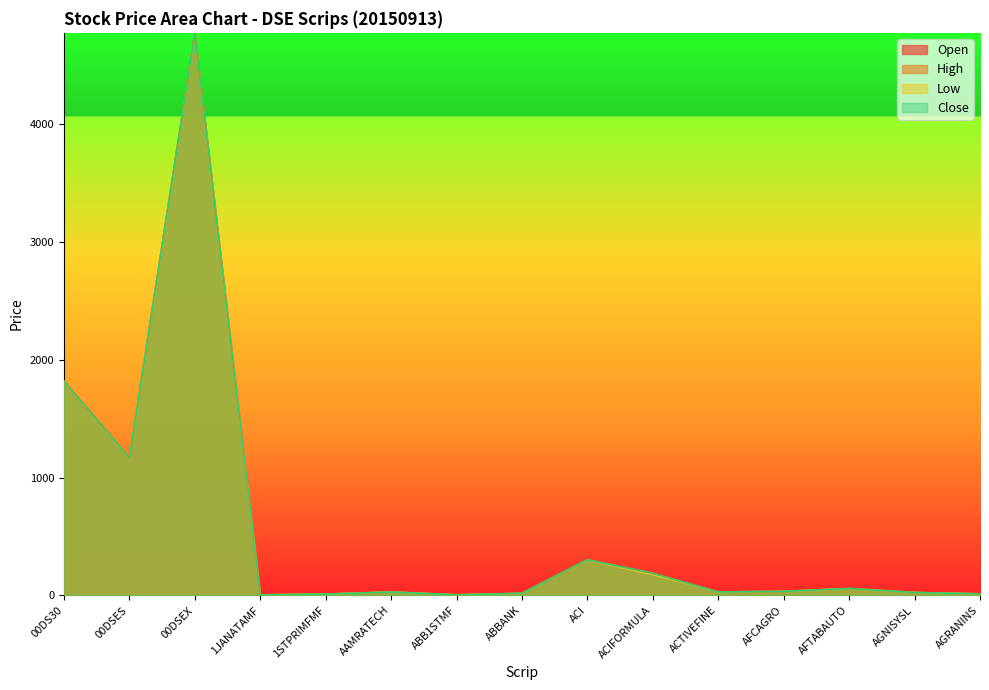

Reading right to left, what are all the values shown in this chart?

Open: 12.9	24.4	57.1	34.0	29.2	178.1	300.2	17.2	4.9	29.1	10.9	4.5	4760.1	1167.7	1814.6
High: 13.5	24.9	59.0	34.1	29.5	188.6	304.5	17.5	5.0	29.3	10.9	4.6	4778.2	1172.1	1823.7
Low: 12.9	24.4	57.1	33.8	29.0	176.2	299.8	17.2	4.8	28.6	10.5	4.5	4760.1	1167.7	1814.6
Close: 13.2	24.6	58.6	33.9	29.1	186.9	302.8	17.3	4.9	28.7	10.7	4.5	4768.3	1169.2	1818.6